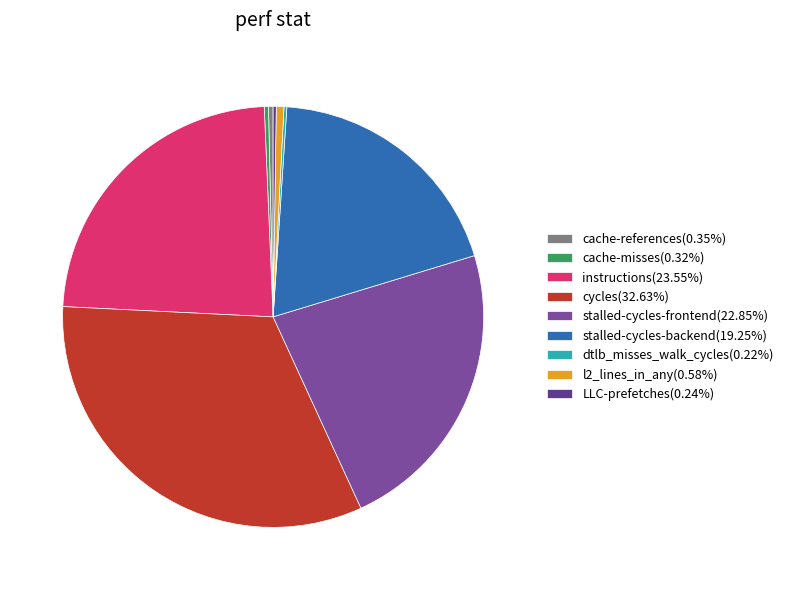

Count the number of slices in the pie.

9